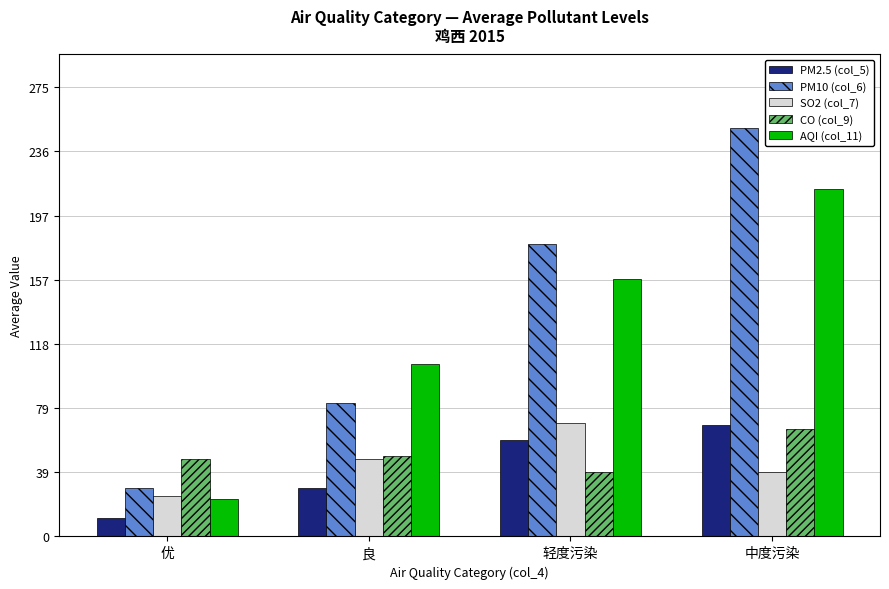

Rank the categories by PM2.5 (col_5) value from lowest to highest.

优, 良, 轻度污染, 中度污染